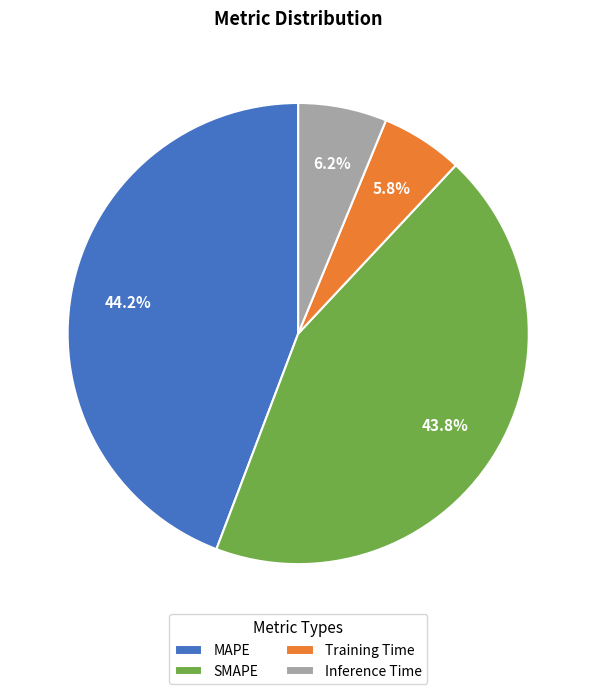

To the nearest percent, what is the difference between the largest and smallest slice percentages?

38%